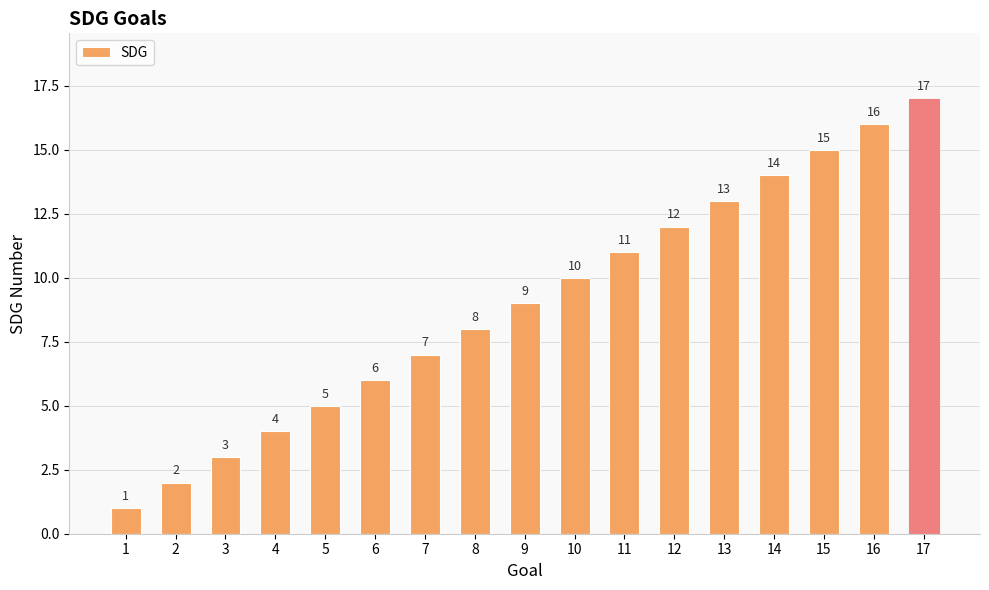

Are the bars horizontal?

No